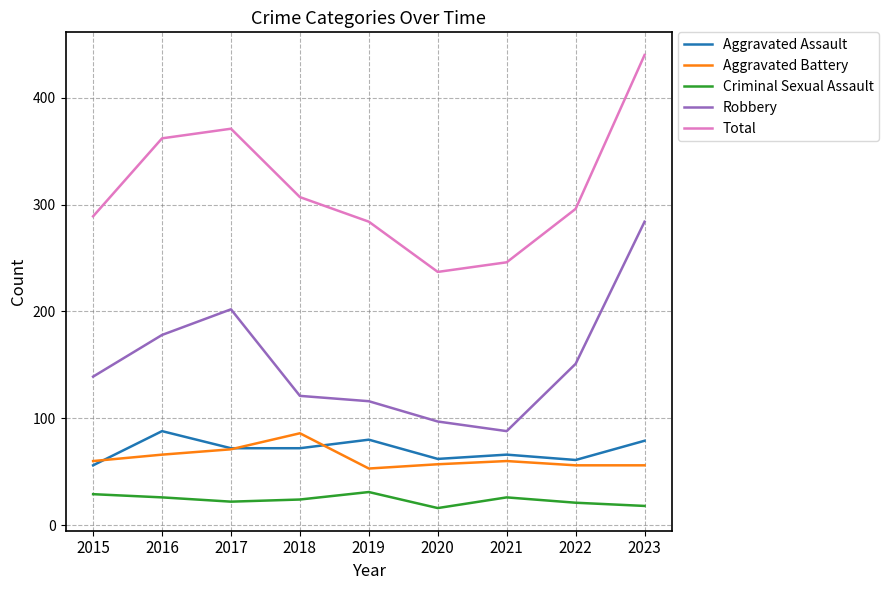

Between 2016 and 2021, which series saw the biggest shift?

Total